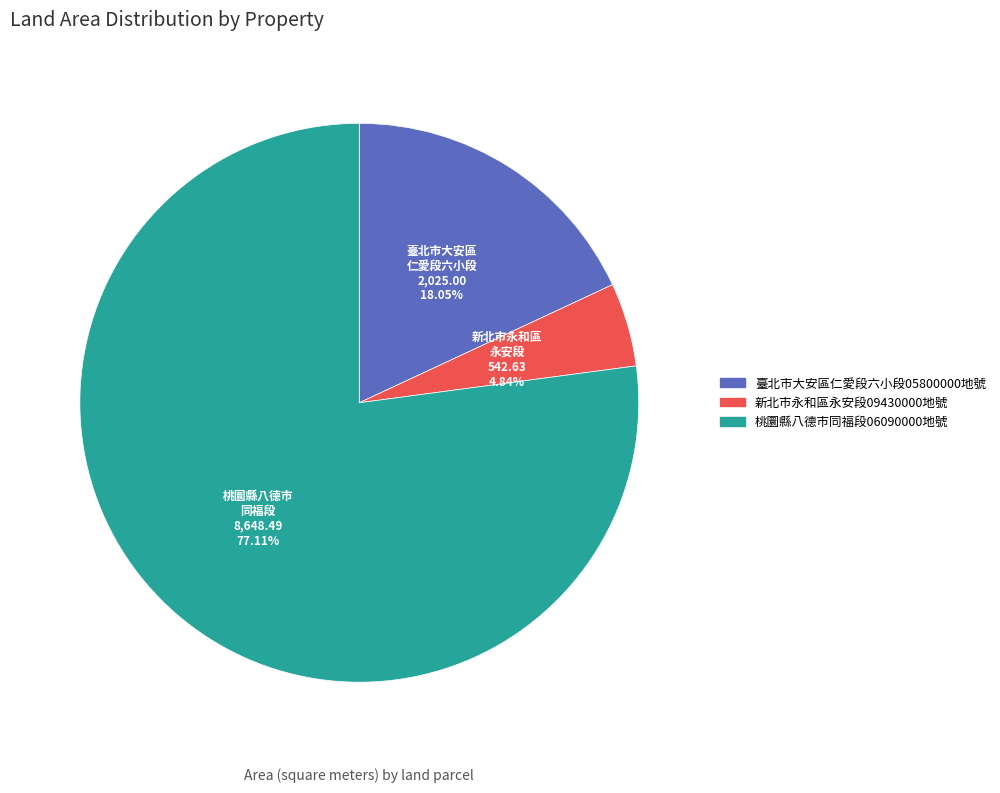

Is there any slice that represents more than half of the pie?

Yes